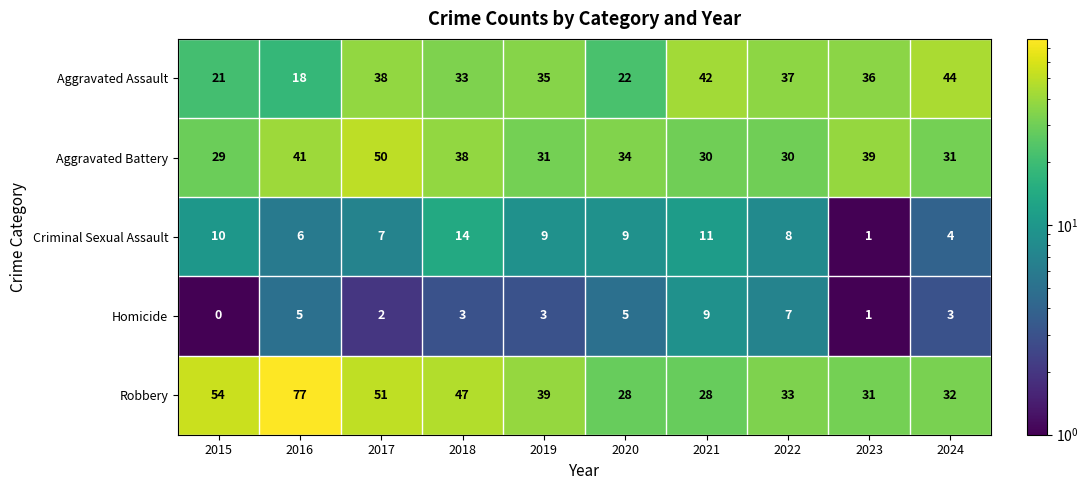

Rank the series at 2019 from highest to lowest value.

Robbery, Aggravated Assault, Aggravated Battery, Criminal Sexual Assault, Homicide